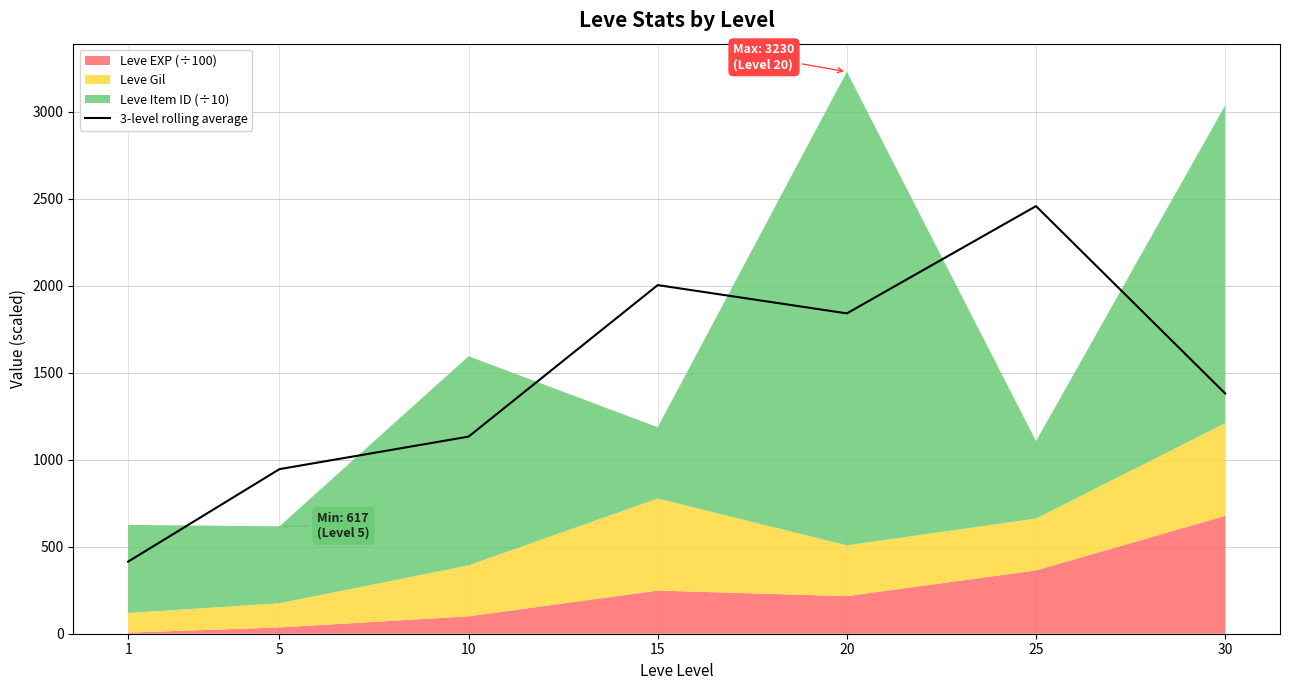

What is the average value?

1453.6